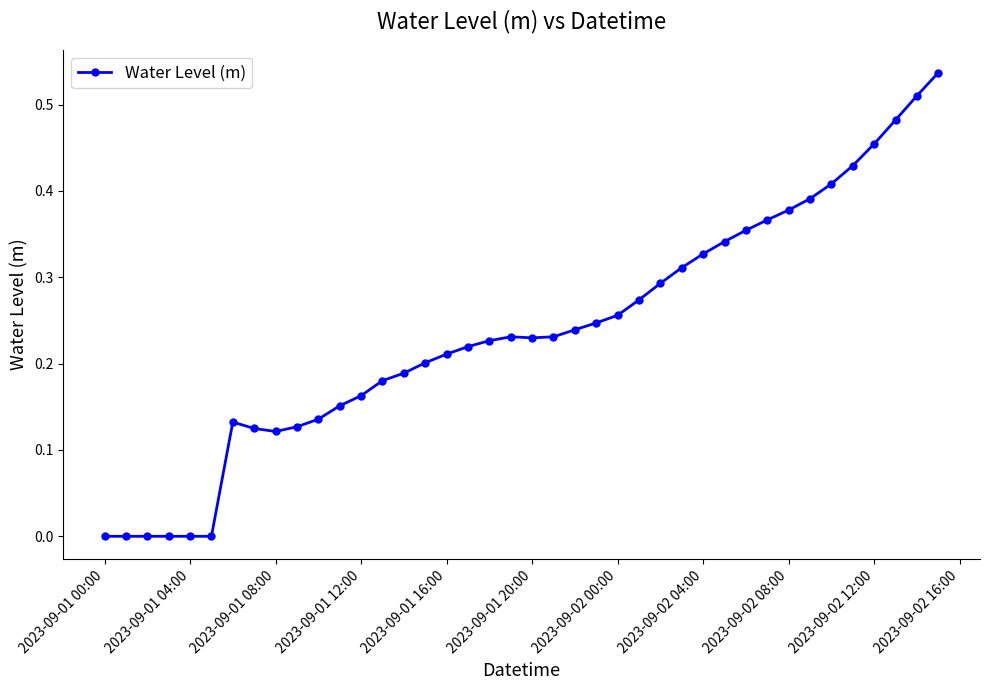

True or false: the data has more than 0 interior local peaks.

True